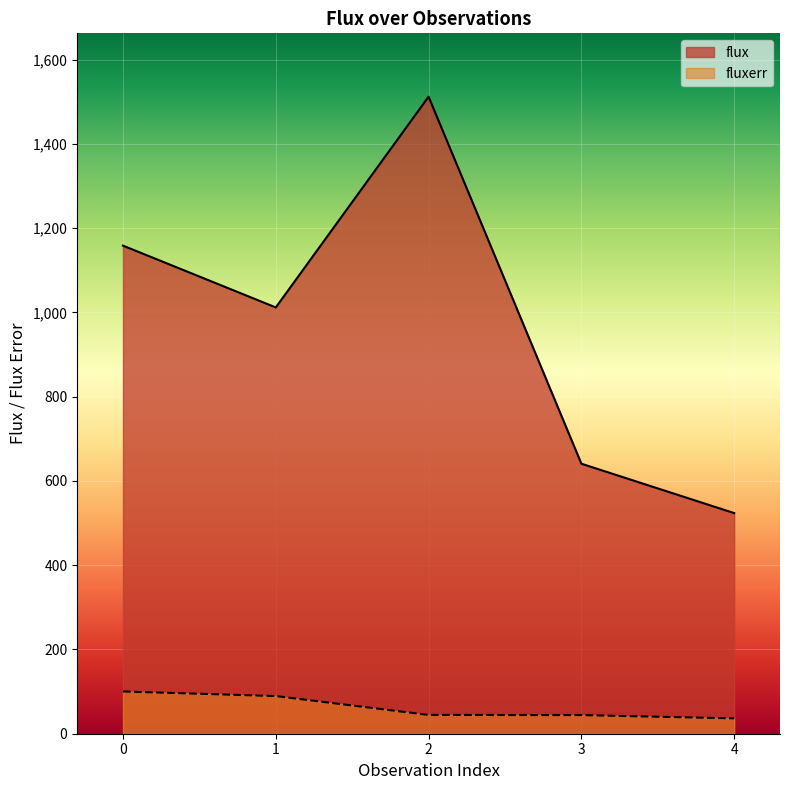

How many series are shown in this chart?

2